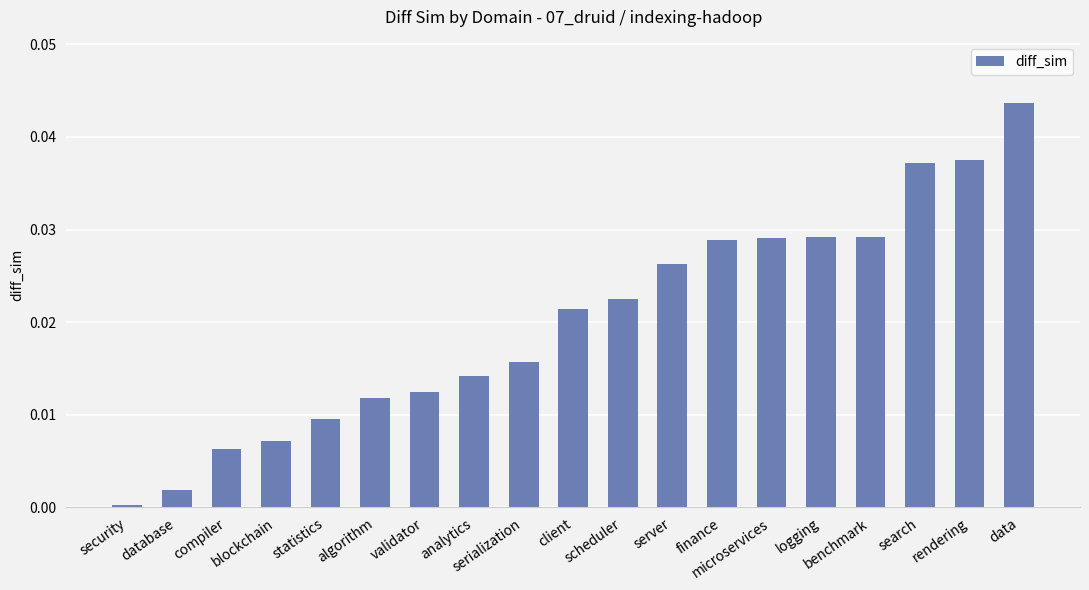

What is the sum of all values?

0.4